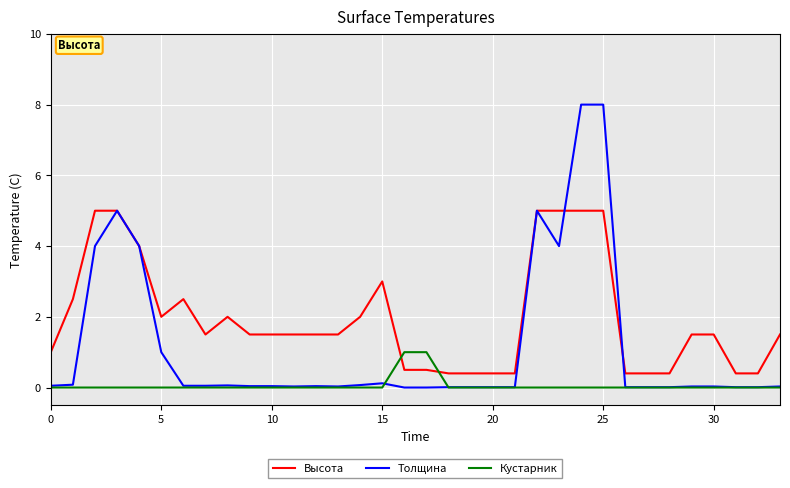

Rank the series by their maximum value, from lowest to highest.

Кустарник, Высота, Толщина